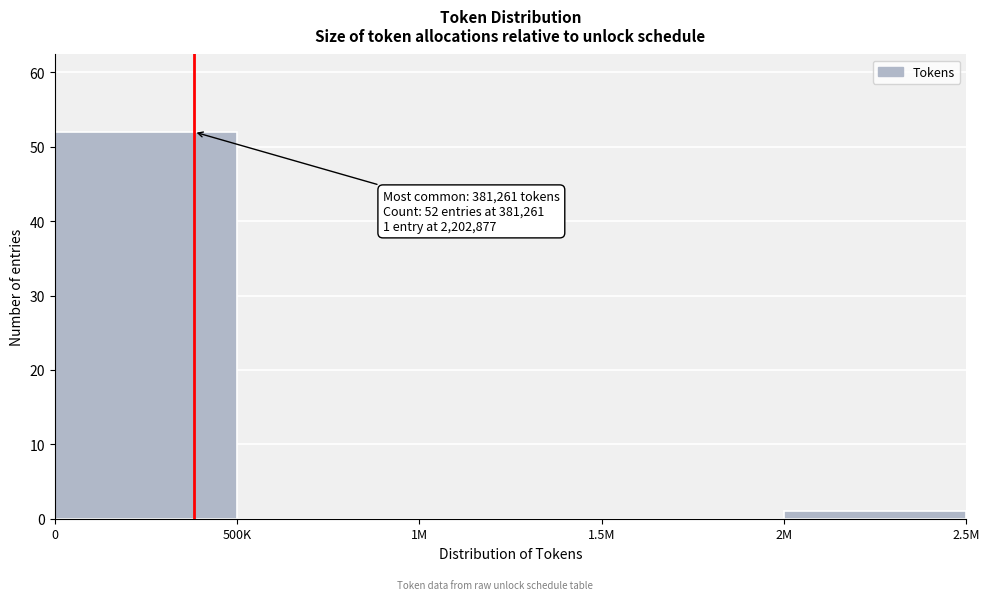

Reading left to right, extract all data points from this chart.

0=52	500K=0	1M=0	1.5M=0	2M=1